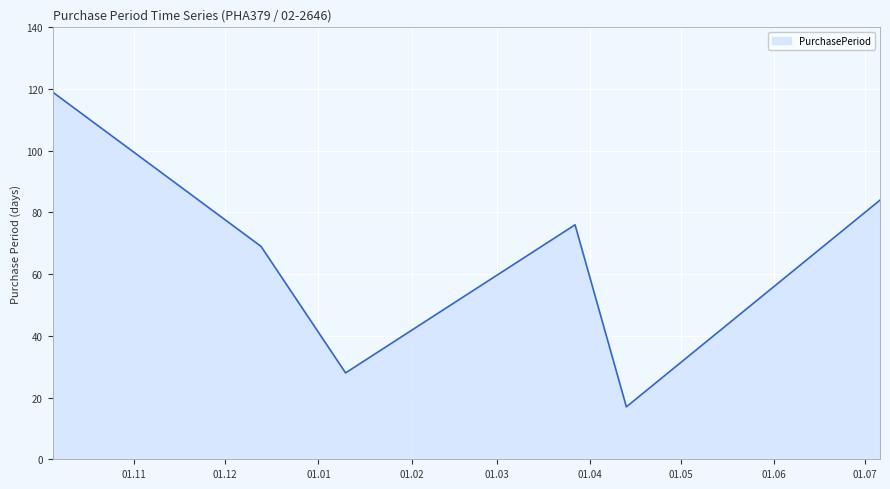

True or false: there are more than 2 points higher than both neighbors.

False